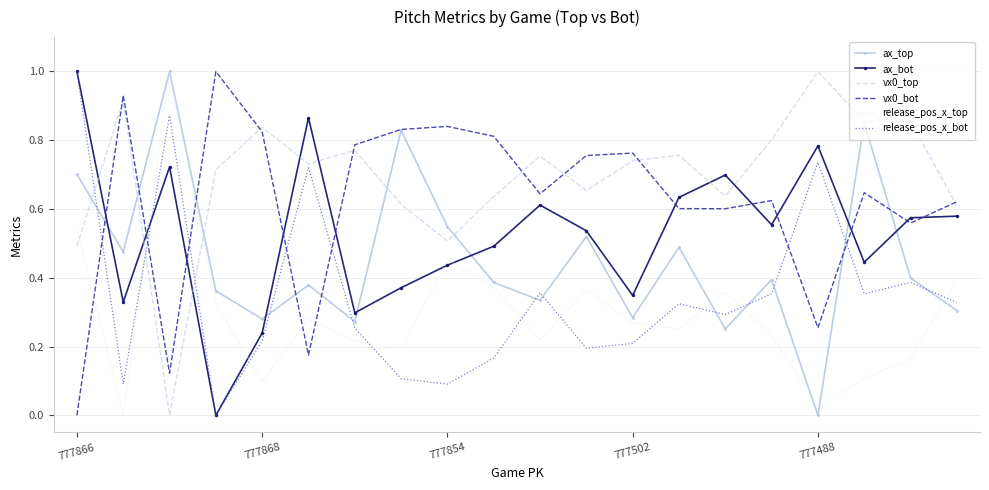

What is the highest value of the release_pos_x_bot series?

1.0